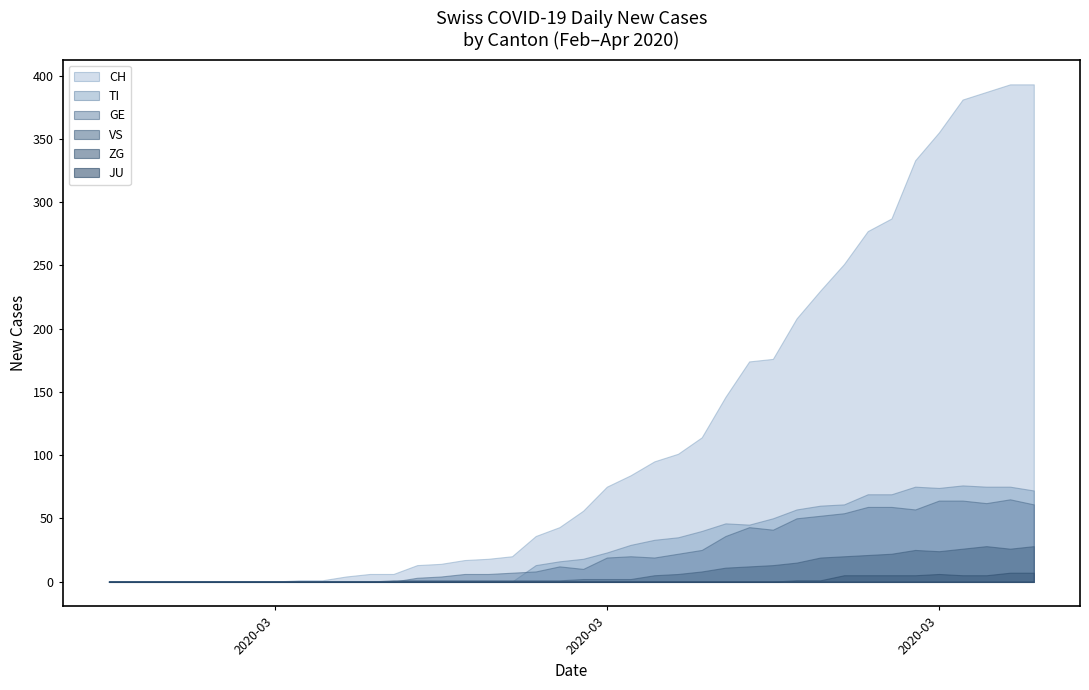

Is it true that GE equals 36 at 26?

True